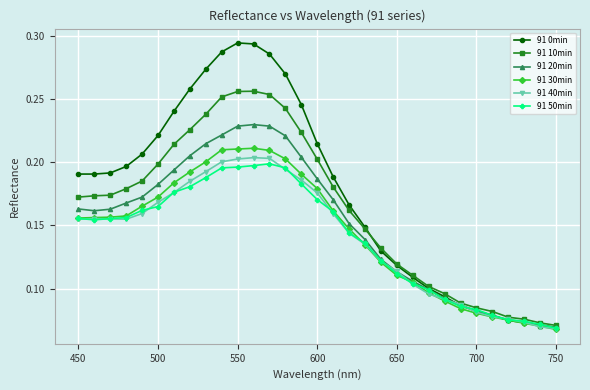

In 91 40min, how many points are higher than both neighbors (excluding endpoints)?

2